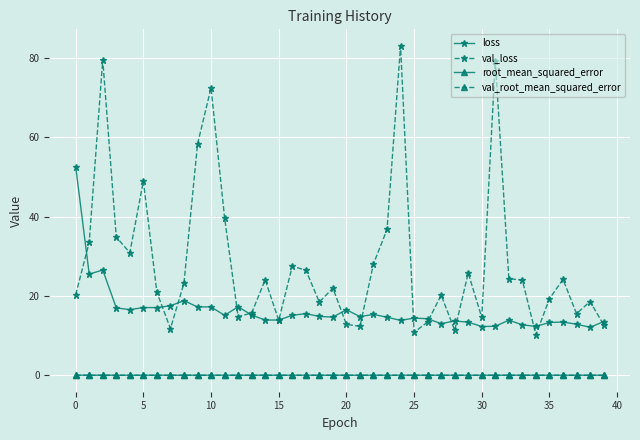

True or false: val_root_mean_squared_error and loss cross at least once.

False